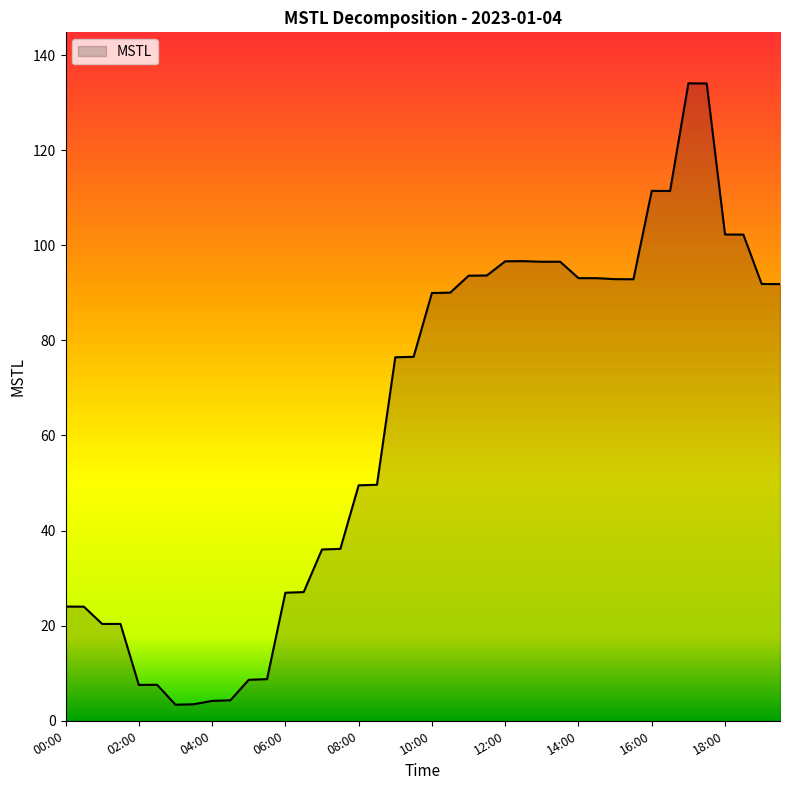

What is the maximum value shown in the chart?

134.1